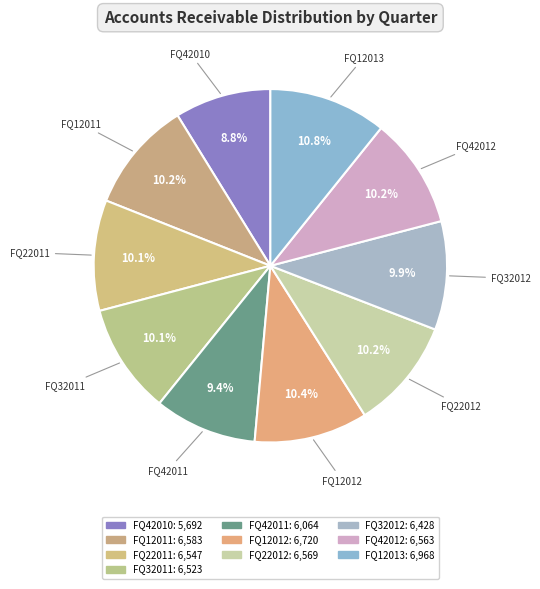

How many segments does this pie chart have?

10